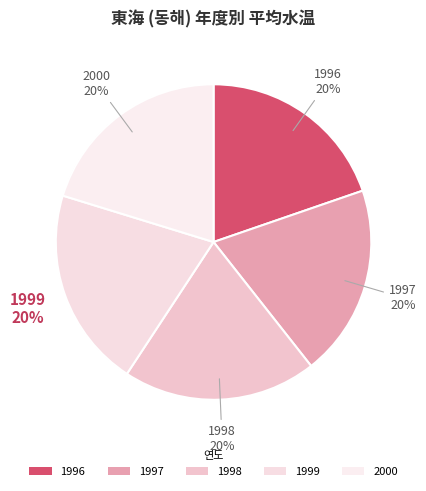

Rank the categories by value from highest to lowest.

1999, 2000, 1998, 1996, 1997